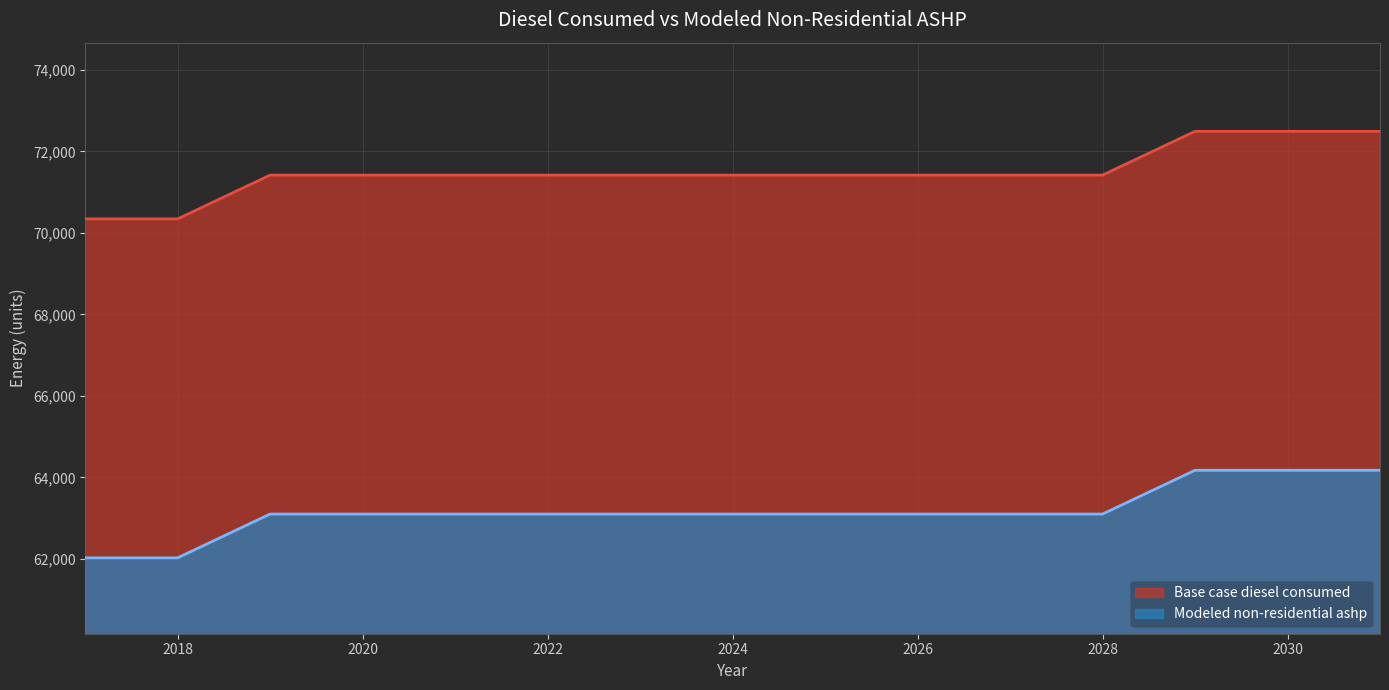

True or false: Base case diesel consumed and Modeled non-residential ashp intersect in this chart.

False